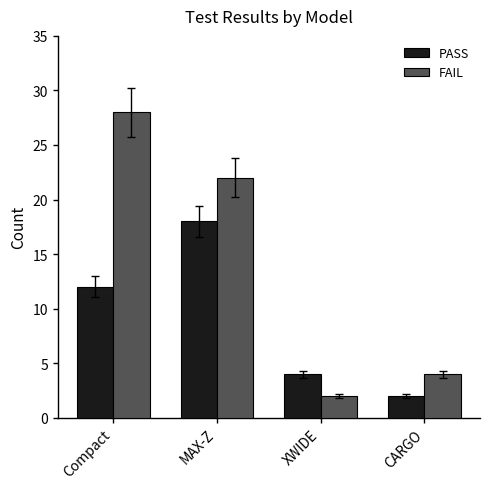

Rank the categories by PASS value from lowest to highest.

CARGO, XWIDE, Compact, MAX-Z